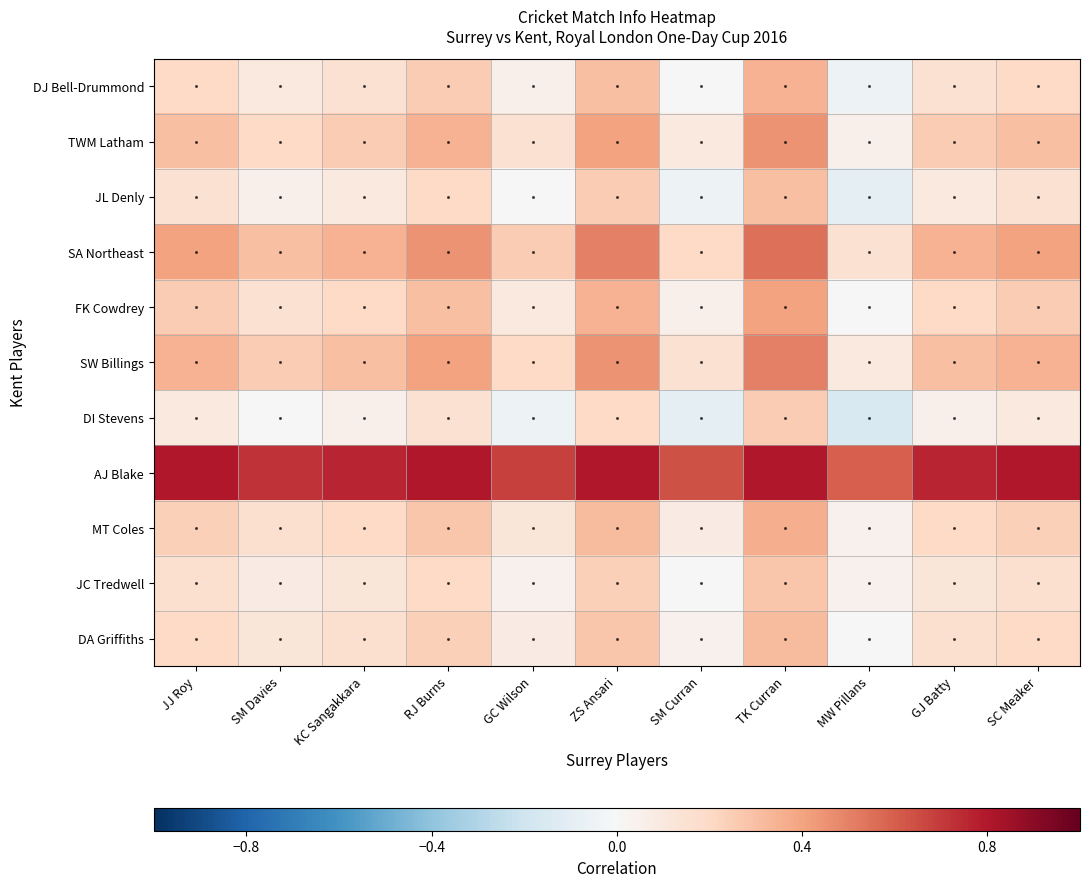

What is the smallest value displayed?

-0.1